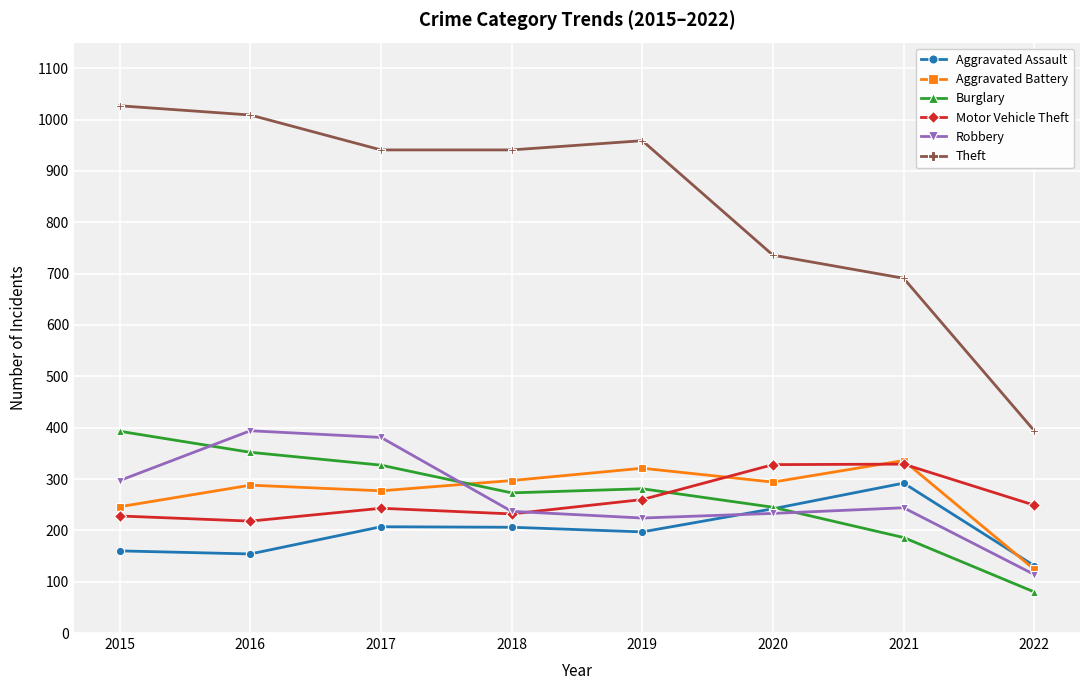

The Robbery series shows 381 at 2017. True or false?

True